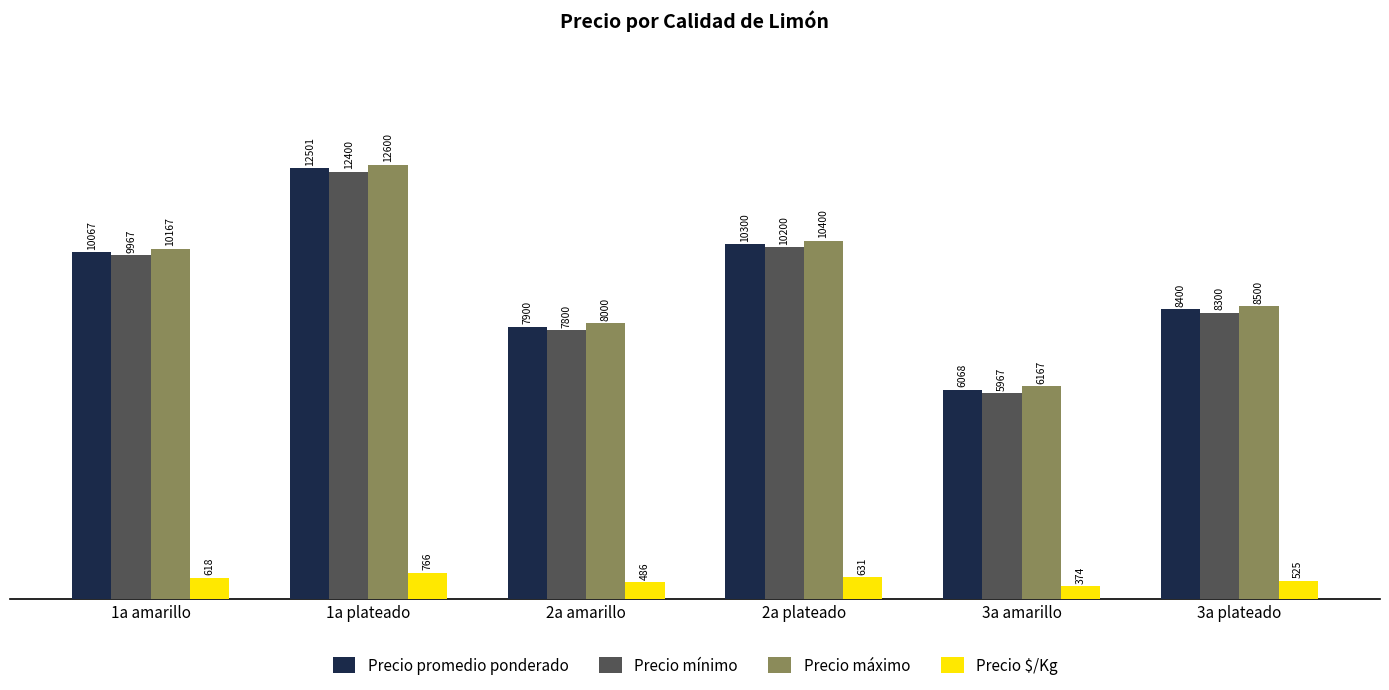

What is the spread (max minus min) of values at 1a amarillo?

9549